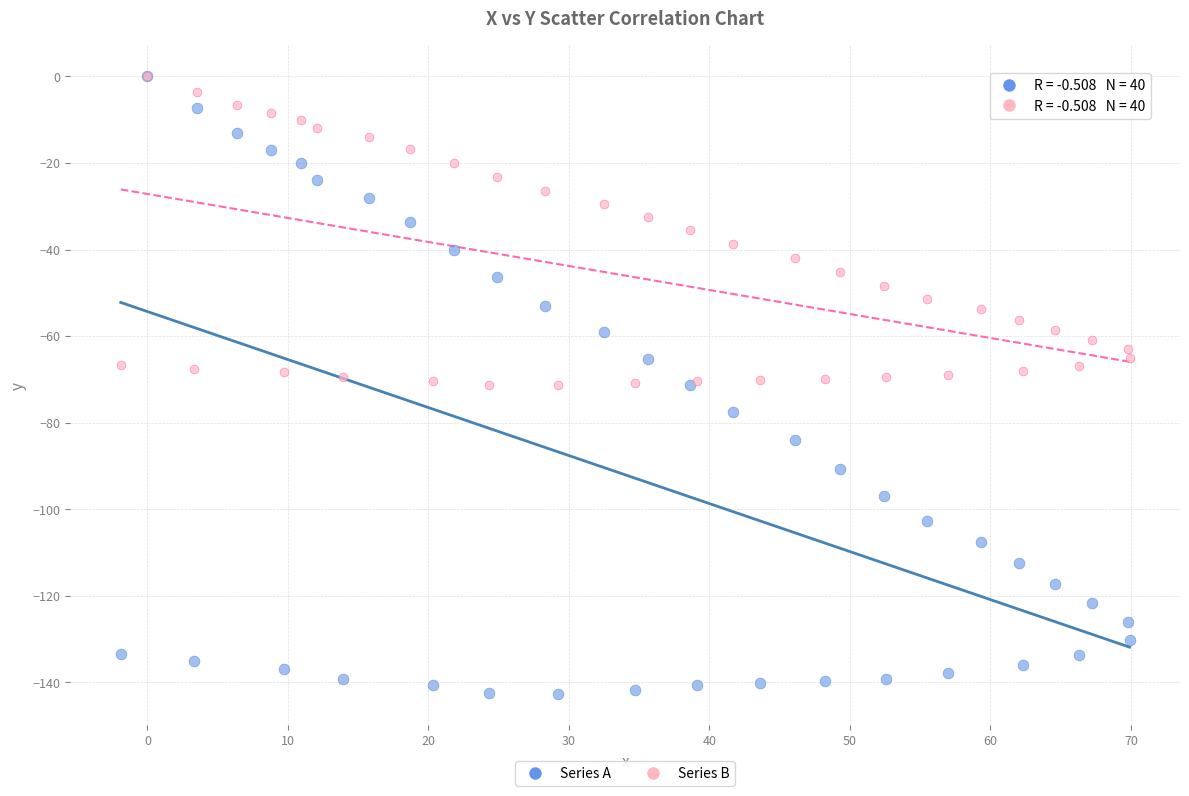

Which series contains the lowest Y value?

Series A